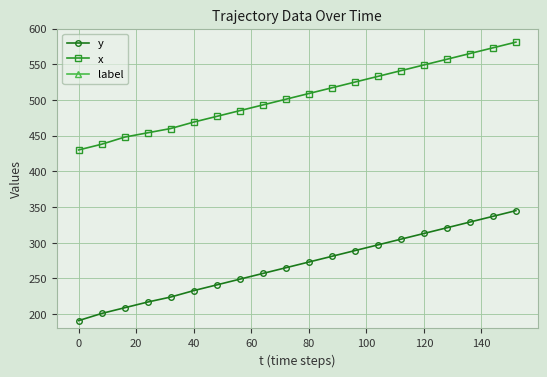

What is the lowest value of the y series?

191